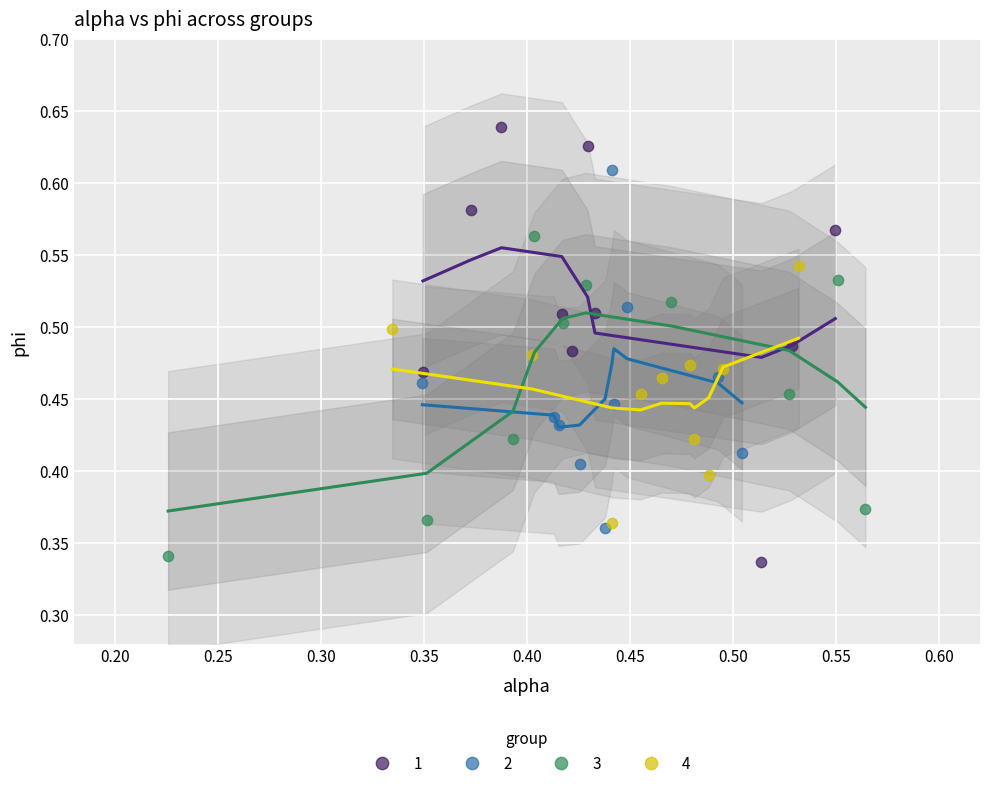

What are all the series names shown in the legend?

1, 2, 3, 4